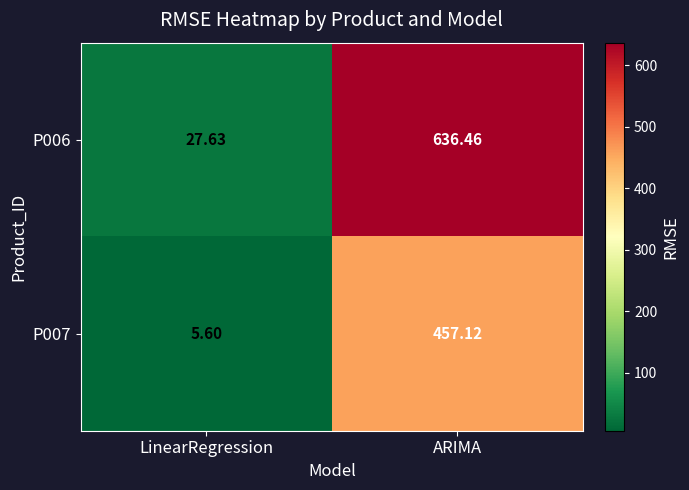

Which category has the lowest value across all series?

LinearRegression